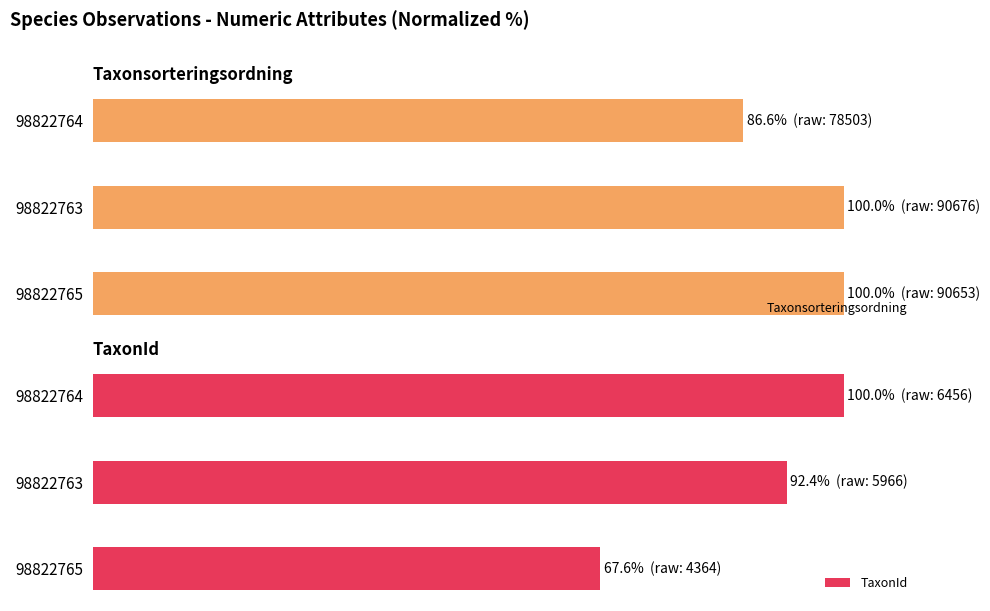

What is the sum of the TaxonId values at 98822763 and 98822764?

192.4